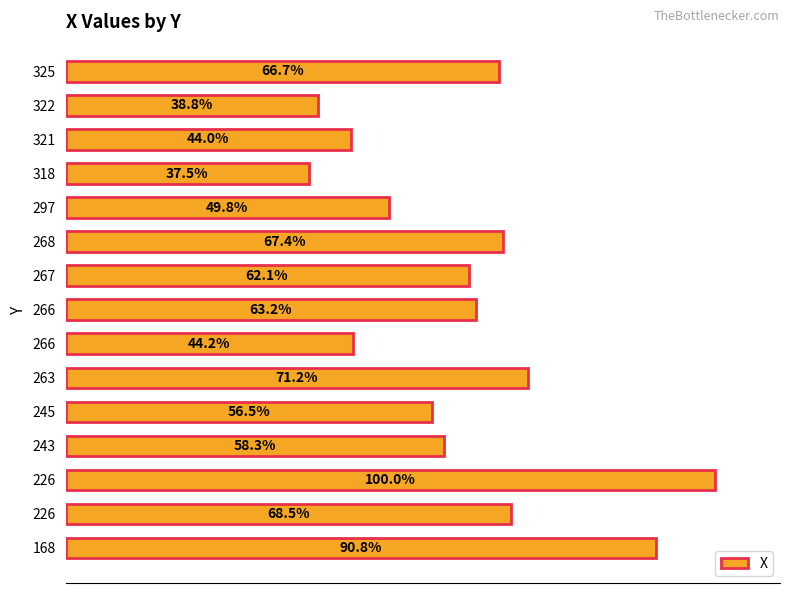

Are the bars horizontal?

Yes